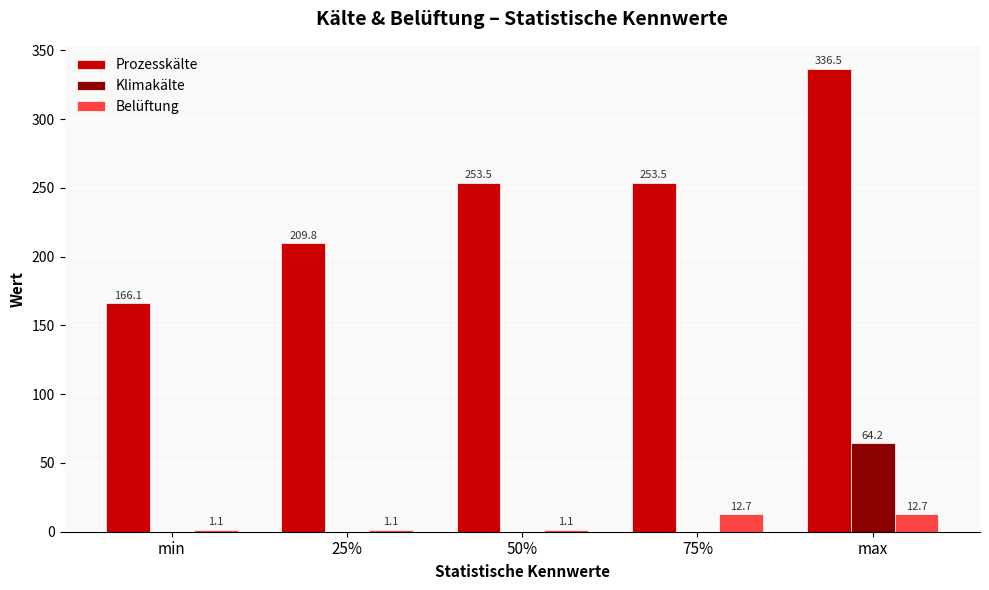

Which label corresponds to the largest value in the chart?

max